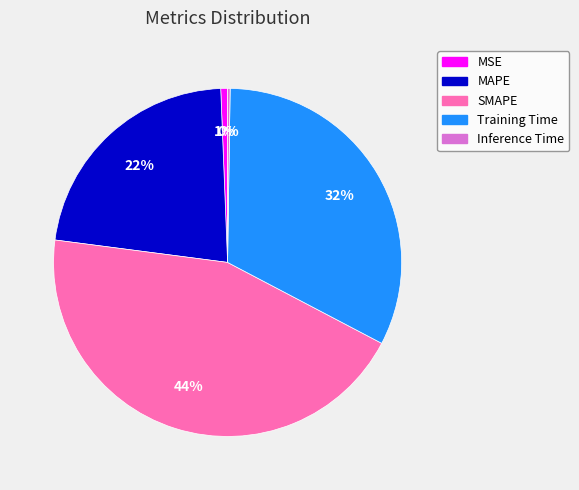

Which category has the biggest portion of the pie?

SMAPE